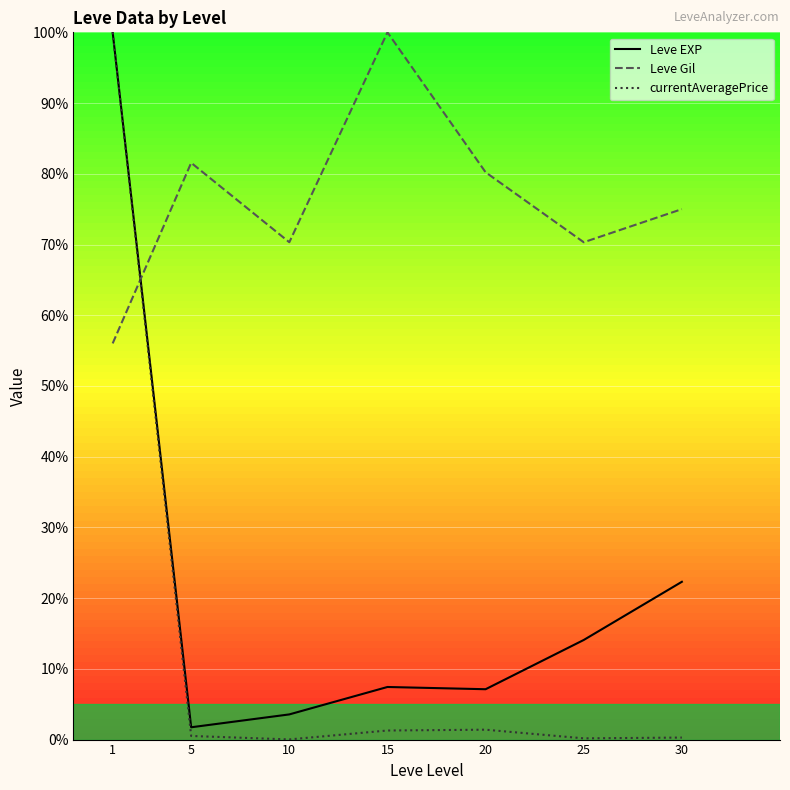

True or false: Leve EXP has more than 0 points higher than both neighbors.

True